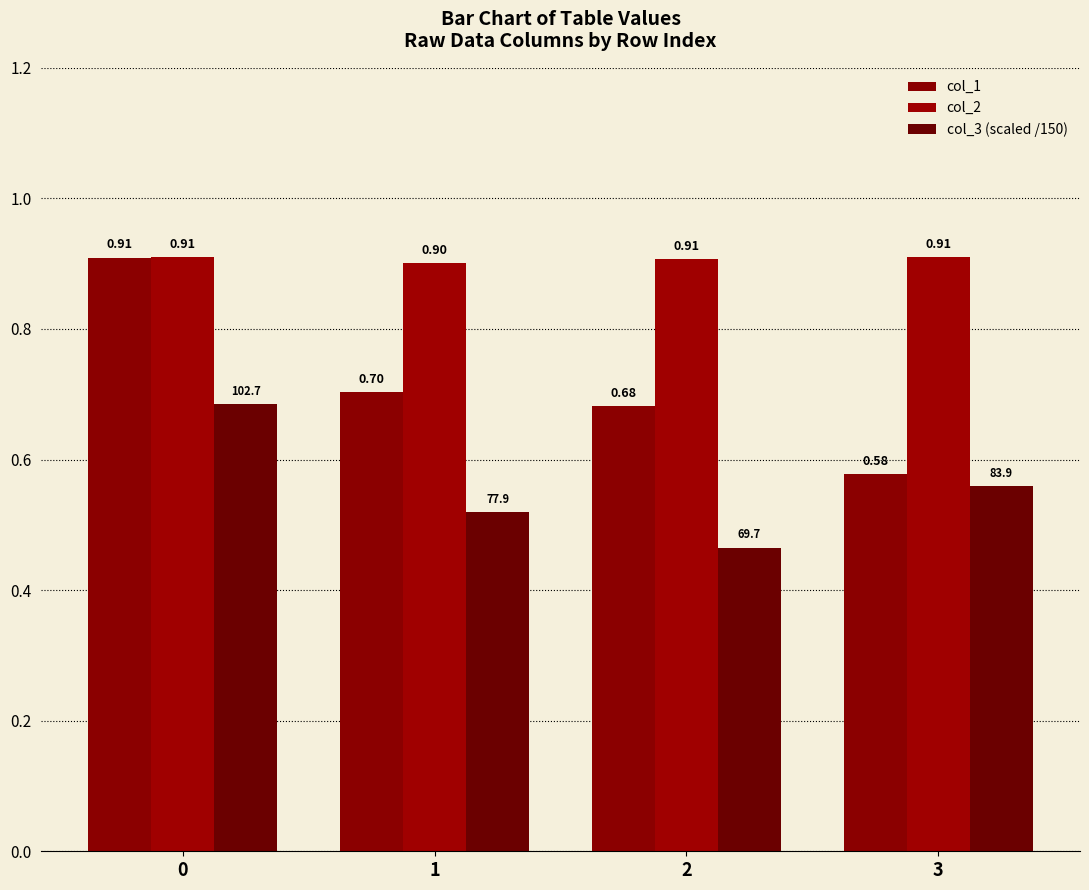

Between 1 and 3, which is larger?

1